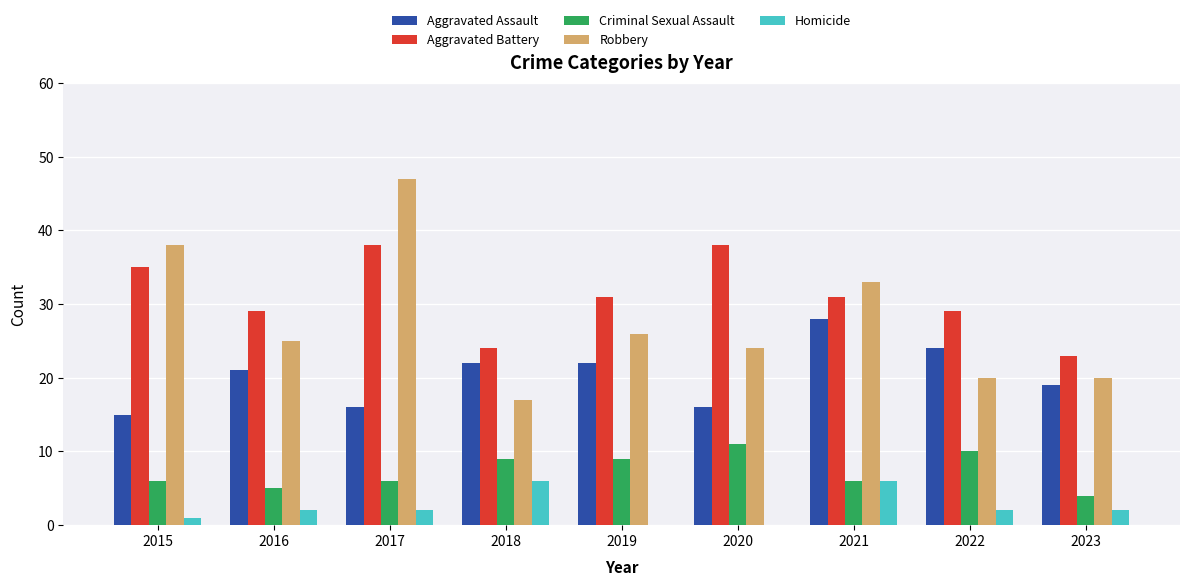

What is the total value across all series at 2023?

68